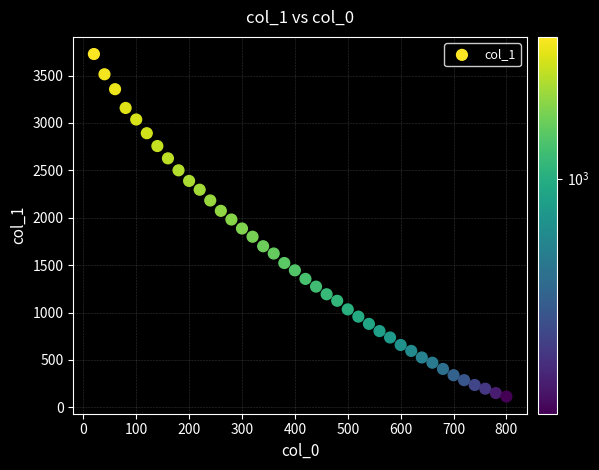

What is the range of Y values (max minus min)?

3614.1